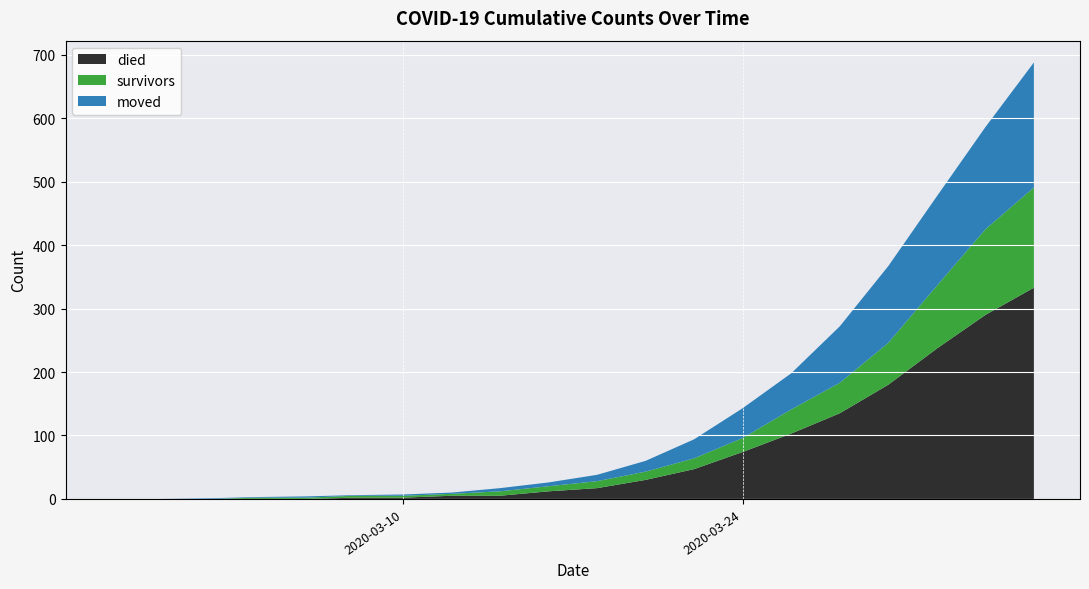

Reading left to right, extract all data points from this chart.

survivors: 2020-02-27=0	2020-02-29=0	2020-03-02=0	2020-03-04=2	2020-03-06=2	2020-03-08=3	2020-03-10=3	2020-03-12=3	2020-03-14=7	2020-03-16=8	2020-03-18=11	2020-03-20=13	2020-03-22=17	2020-03-24=22	2020-03-26=38	2020-03-28=48	2020-03-30=66	2020-04-01=99	2020-04-03=135	2020-04-05=158
died: 2020-02-27=0	2020-02-29=0	2020-03-02=0	2020-03-04=0	2020-03-06=0	2020-03-08=2	2020-03-10=2	2020-03-12=5	2020-03-14=5	2020-03-16=12	2020-03-18=17	2020-03-20=30	2020-03-22=47	2020-03-24=74	2020-03-26=103	2020-03-28=135	2020-03-30=180	2020-04-01=237	2020-04-03=290	2020-04-05=333
moved: 2020-02-27=0	2020-02-29=0	2020-03-02=1	2020-03-04=1	2020-03-06=2	2020-03-08=1	2020-03-10=2	2020-03-12=2	2020-03-14=5	2020-03-16=6	2020-03-18=10	2020-03-20=17	2020-03-22=30	2020-03-24=47	2020-03-26=57	2020-03-28=89	2020-03-30=121	2020-04-01=141	2020-04-03=161	2020-04-05=197